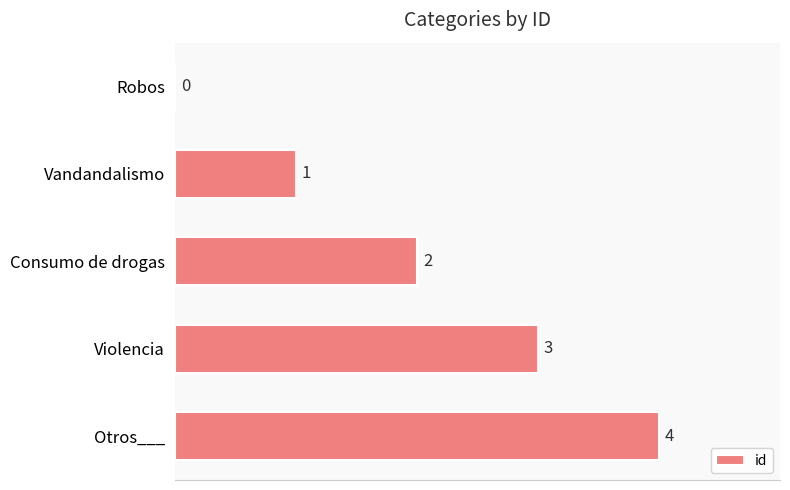

Which label corresponds to the largest value in the chart?

Otros___